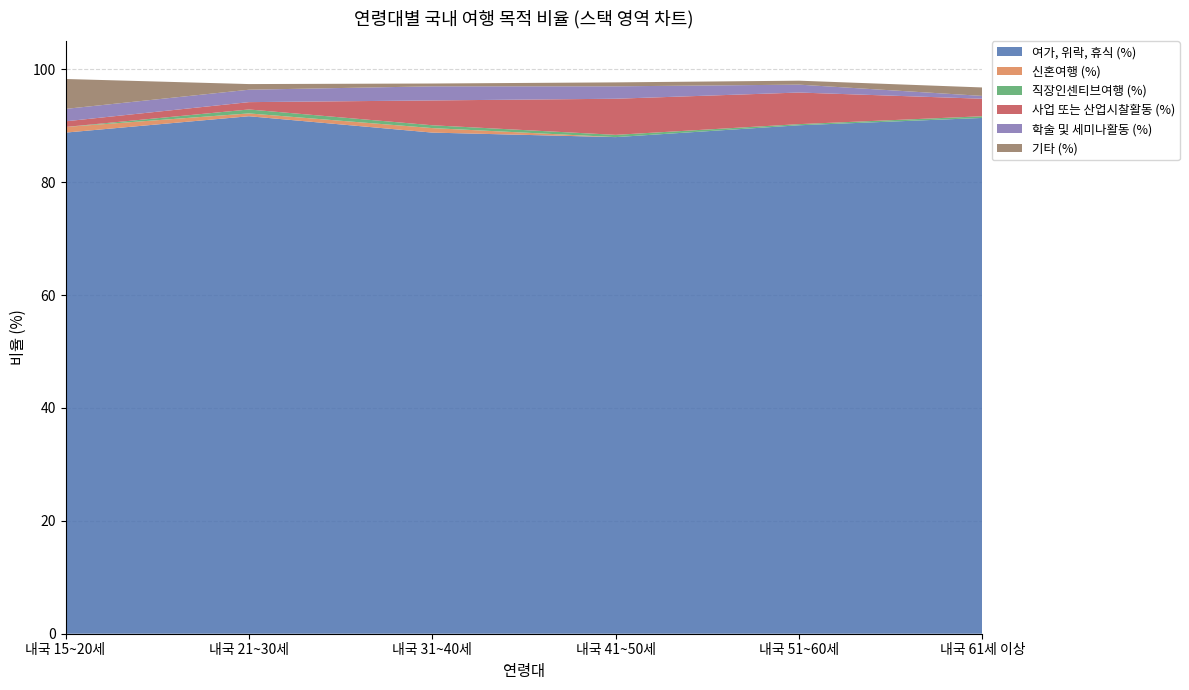

Reading right to left, what are all the values shown in this chart?

여가, 위락, 휴식 (%): 91.4	90.1	88.0	88.8	91.7	88.8
신혼여행 (%): 0.0	0.0	0.0	0.8	0.5	1.0
직장인센티브여행 (%): 0.3	0.2	0.4	0.5	0.7	0.0
사업 또는 산업시찰활동 (%): 3.1	5.6	6.4	4.4	1.3	1.0
학술 및 세미나활동 (%): 0.5	1.4	2.2	2.5	2.2	2.2
기타 (%): 1.5	0.7	0.7	0.5	1.0	5.3